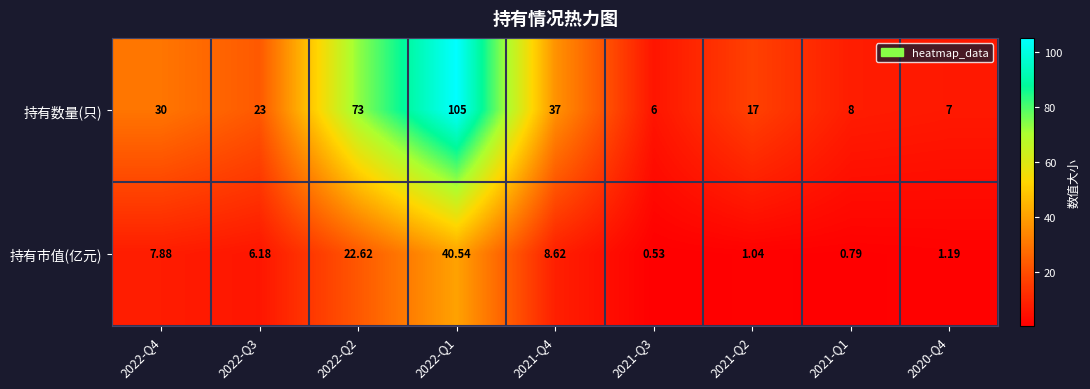

How many distinct data groups are displayed?

2